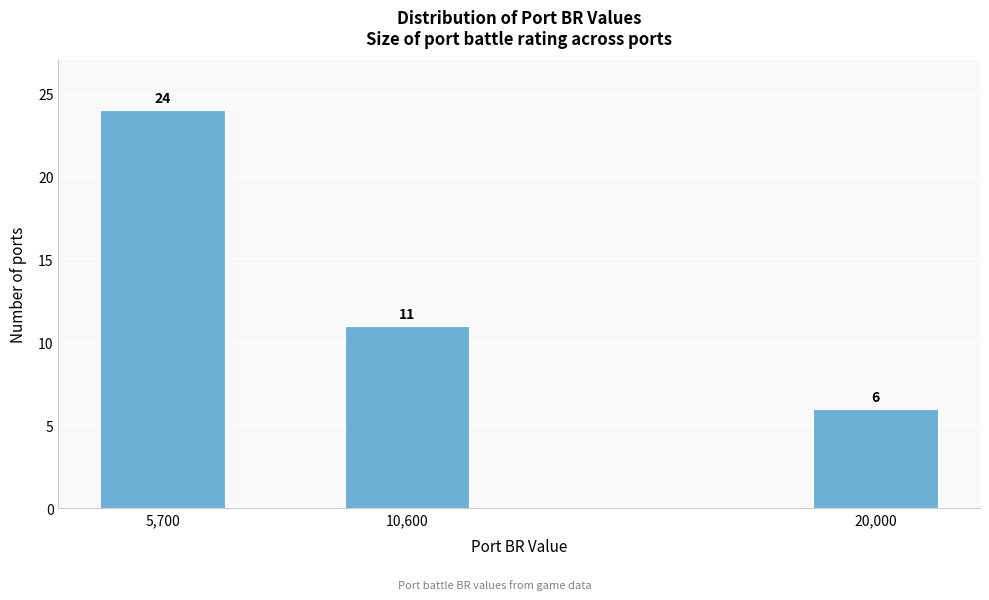

Reading left to right, extract all data points from this chart.

5,700=24	10,600=11	20,000=6